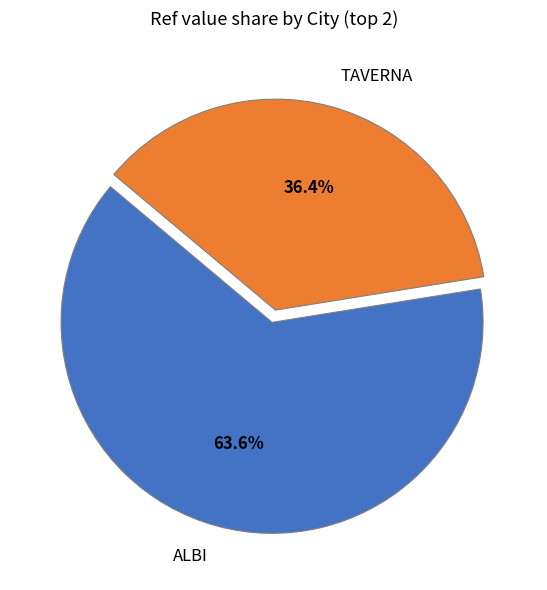

What portion of the pie excludes TAVERNA?

63.6%